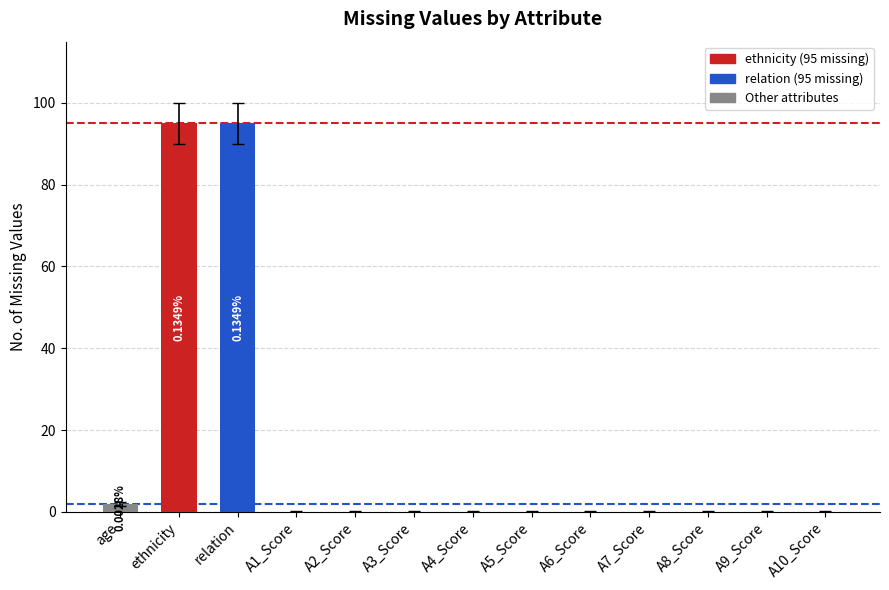

True or false: the data shows 2 at age.

True